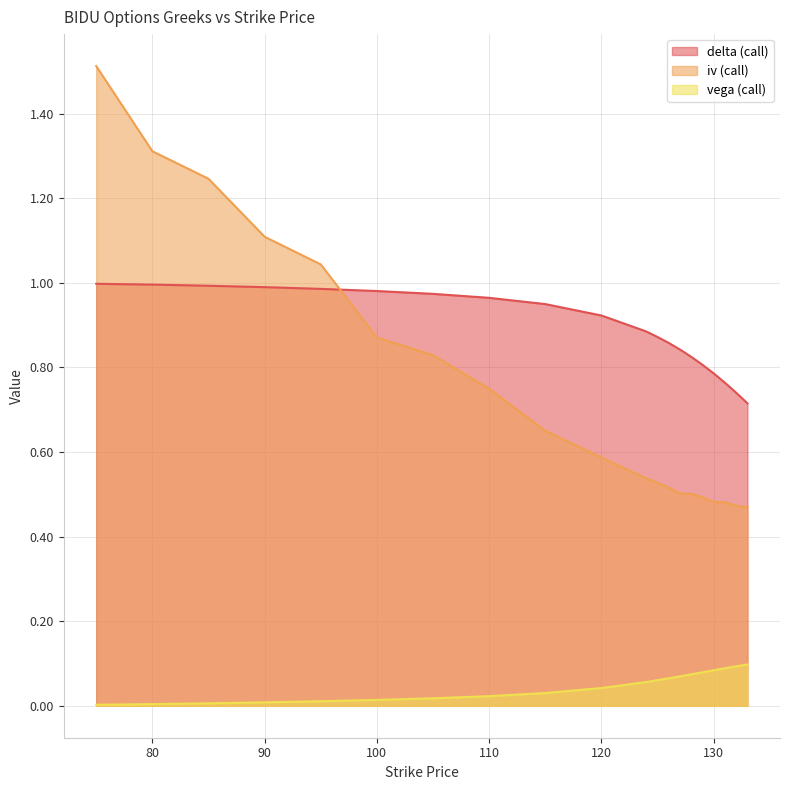

What is the maximum value for iv (call)?

1.5